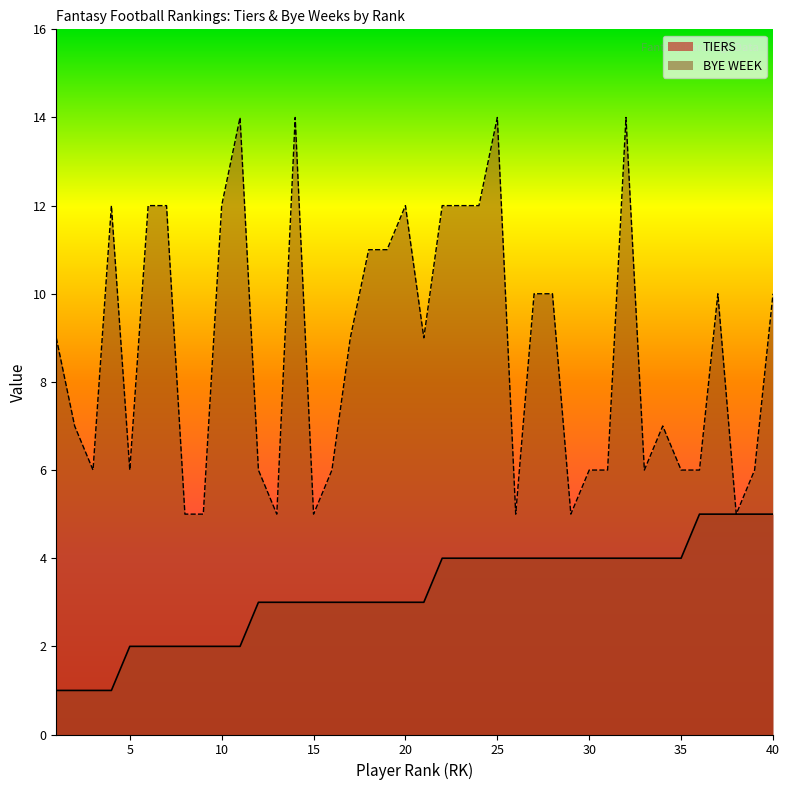

How many values in the BYE WEEK series exceed 9?

18